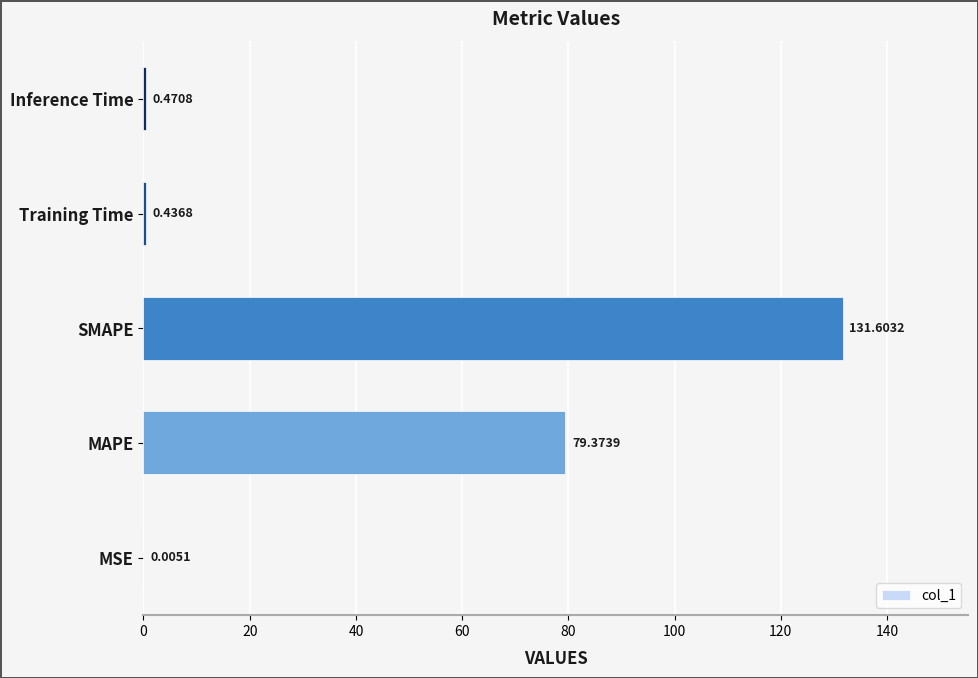

At which label is the value closest to 65?

MAPE